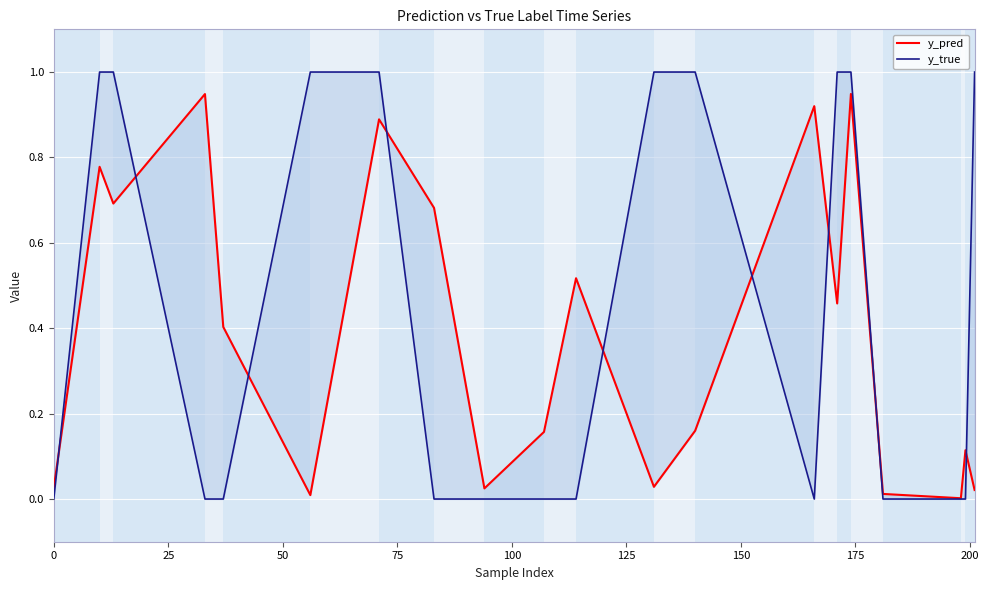

What is the greatest value displayed?

1.0